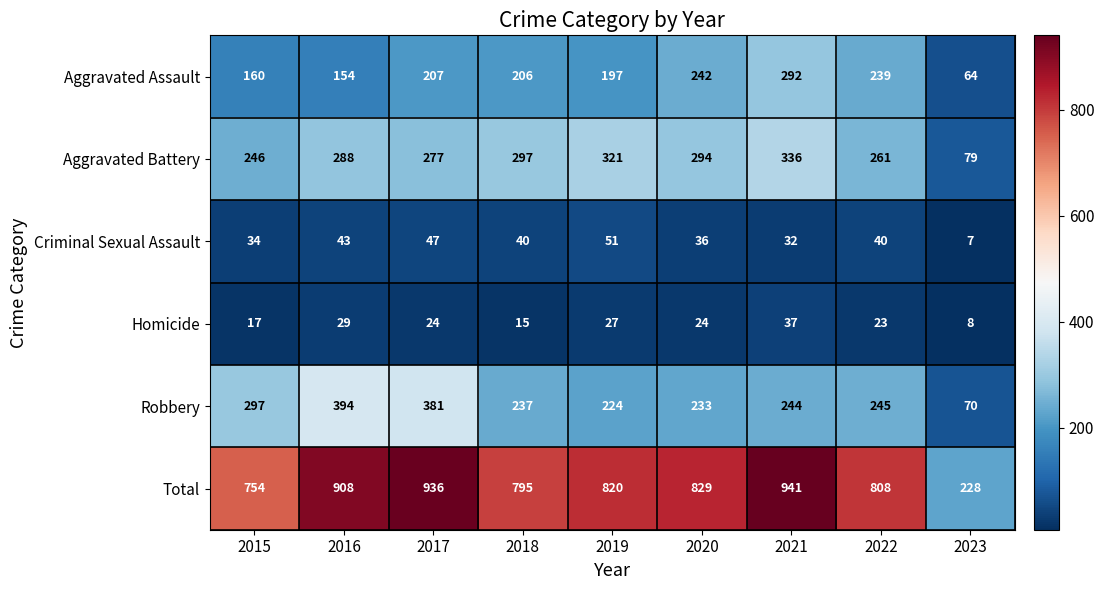

Which series has the widest spread of values?

Total